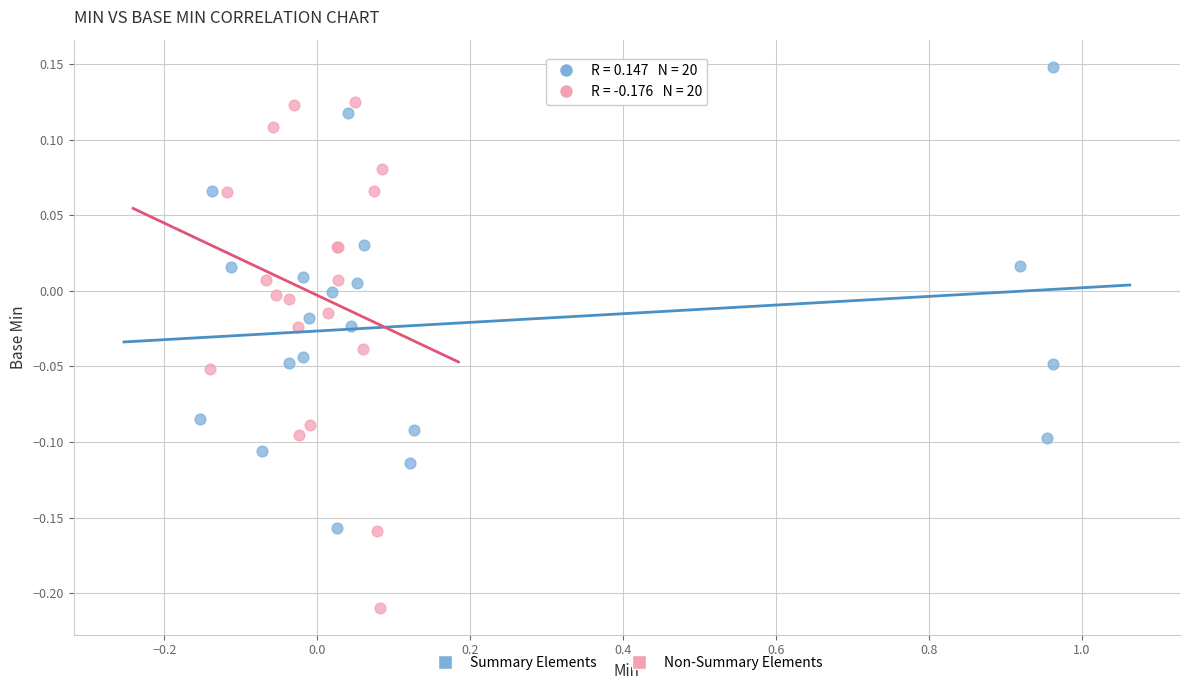

Which series reaches the minimum Y coordinate?

Non-Summary Elements